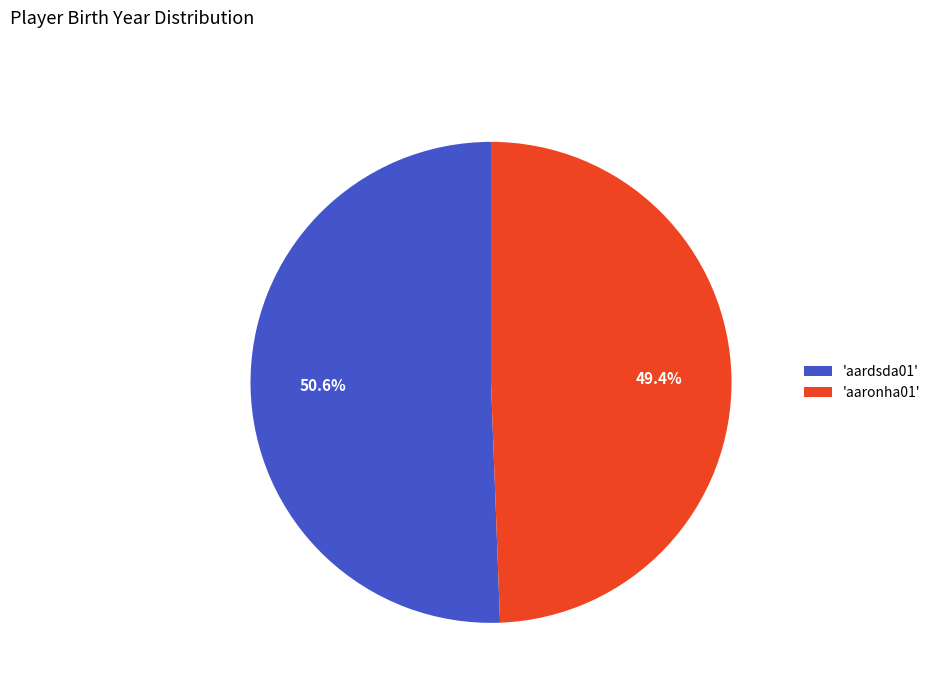

What is the majority slice?

'aardsda01'